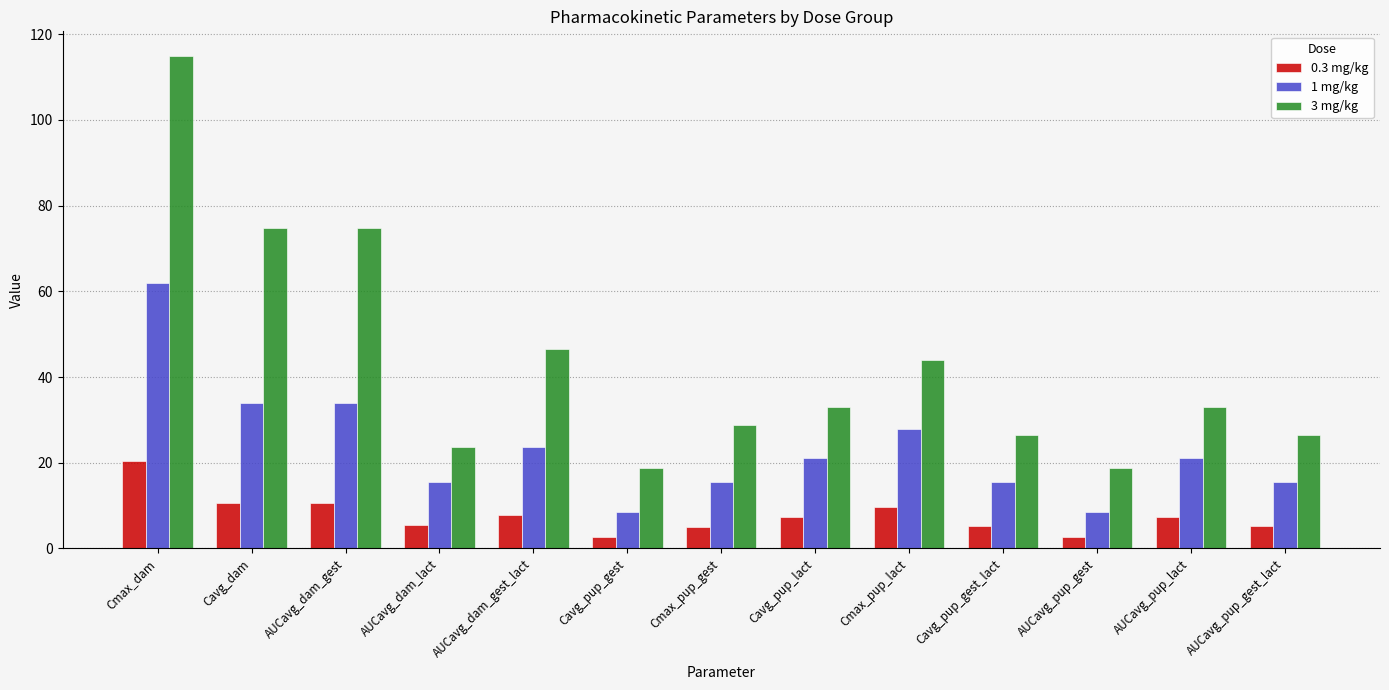

What is the label of the 5th bar from the left?

AUCavg_dam_gest_lact